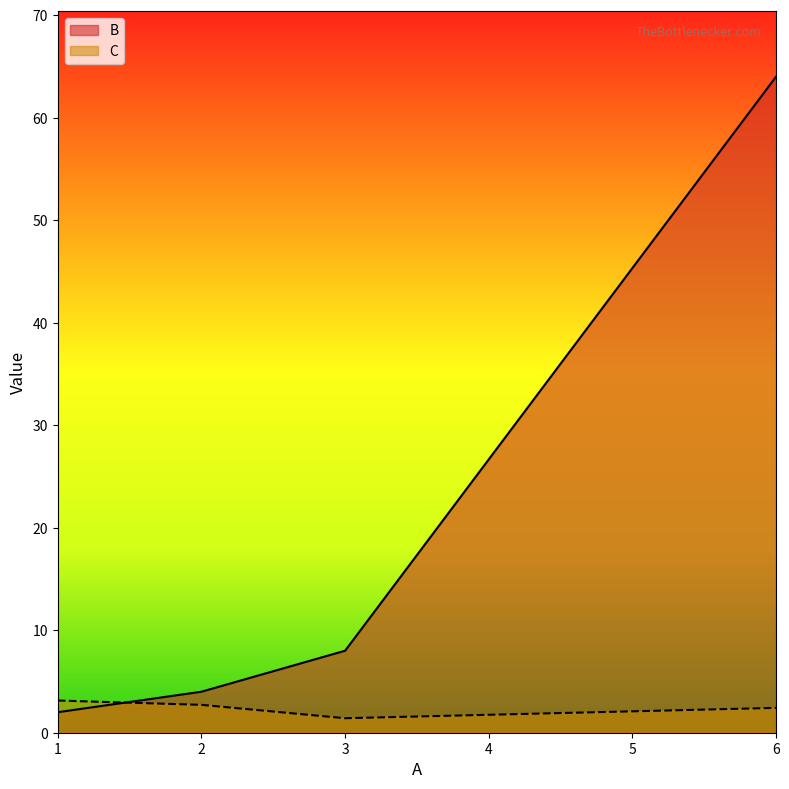

Which series has the largest range (max minus min)?

B